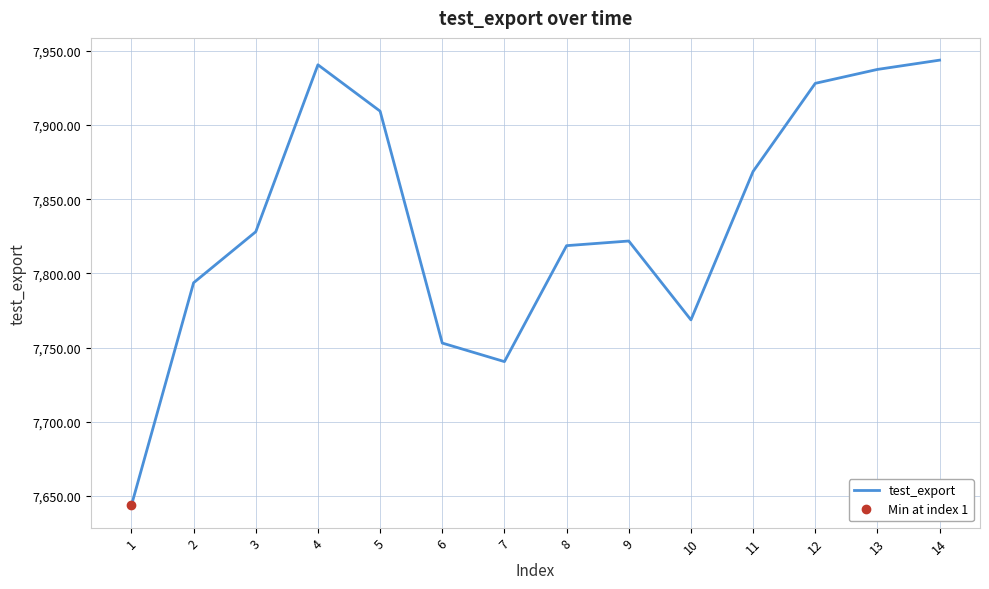

At which category does the chart reach its peak across all series?

14